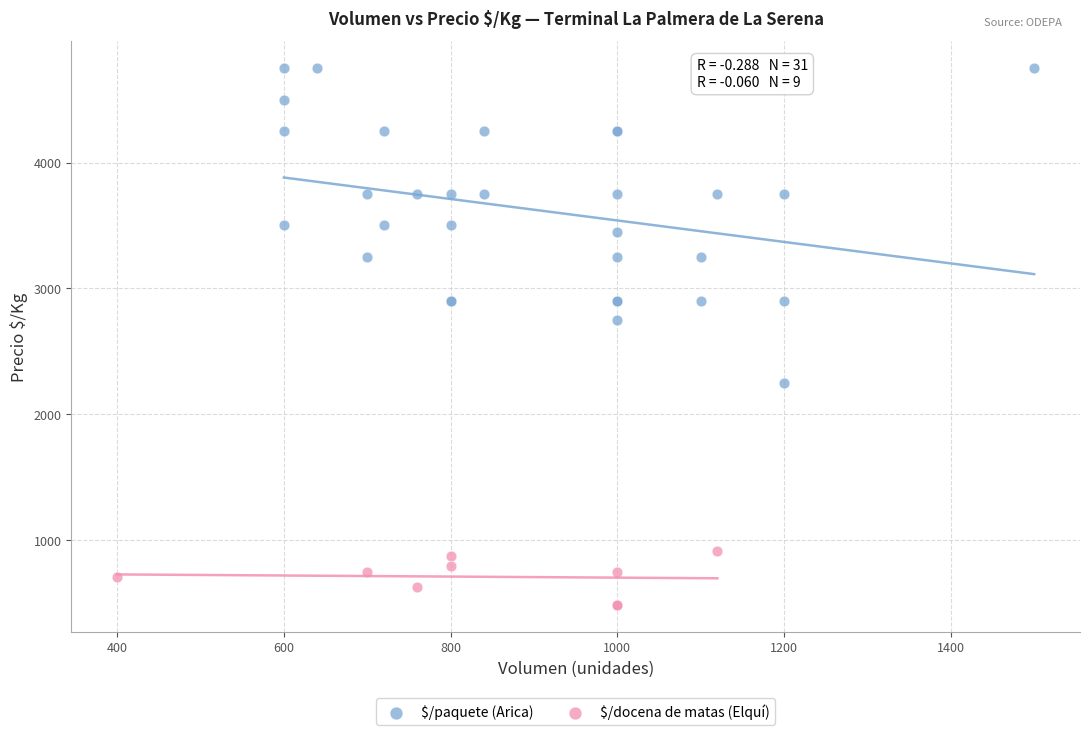

Which series has the largest Y range (max minus min)?

$/paquete (Arica)